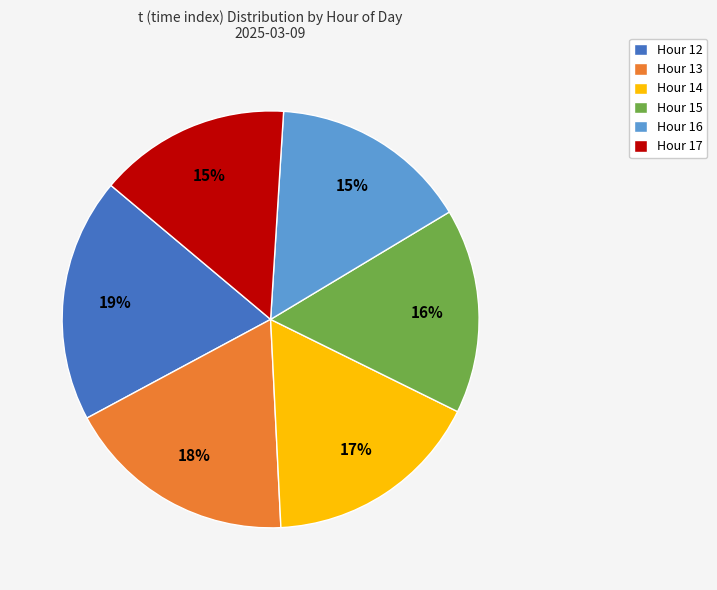

Does Hour 16 account for over 50% of the chart?

No